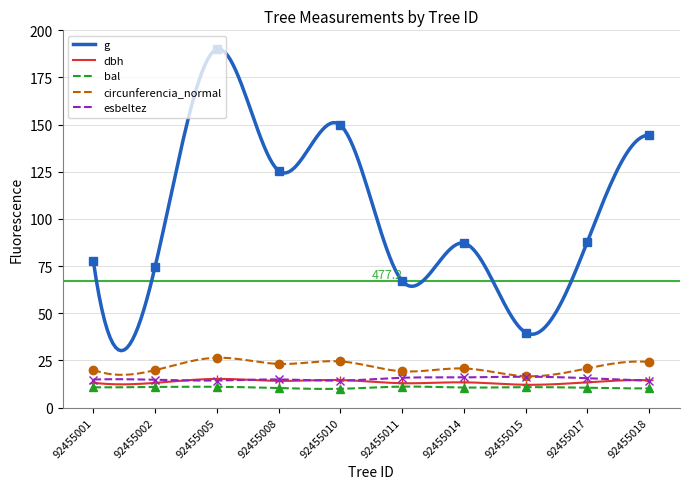

Which series has the largest total across all categories?

g